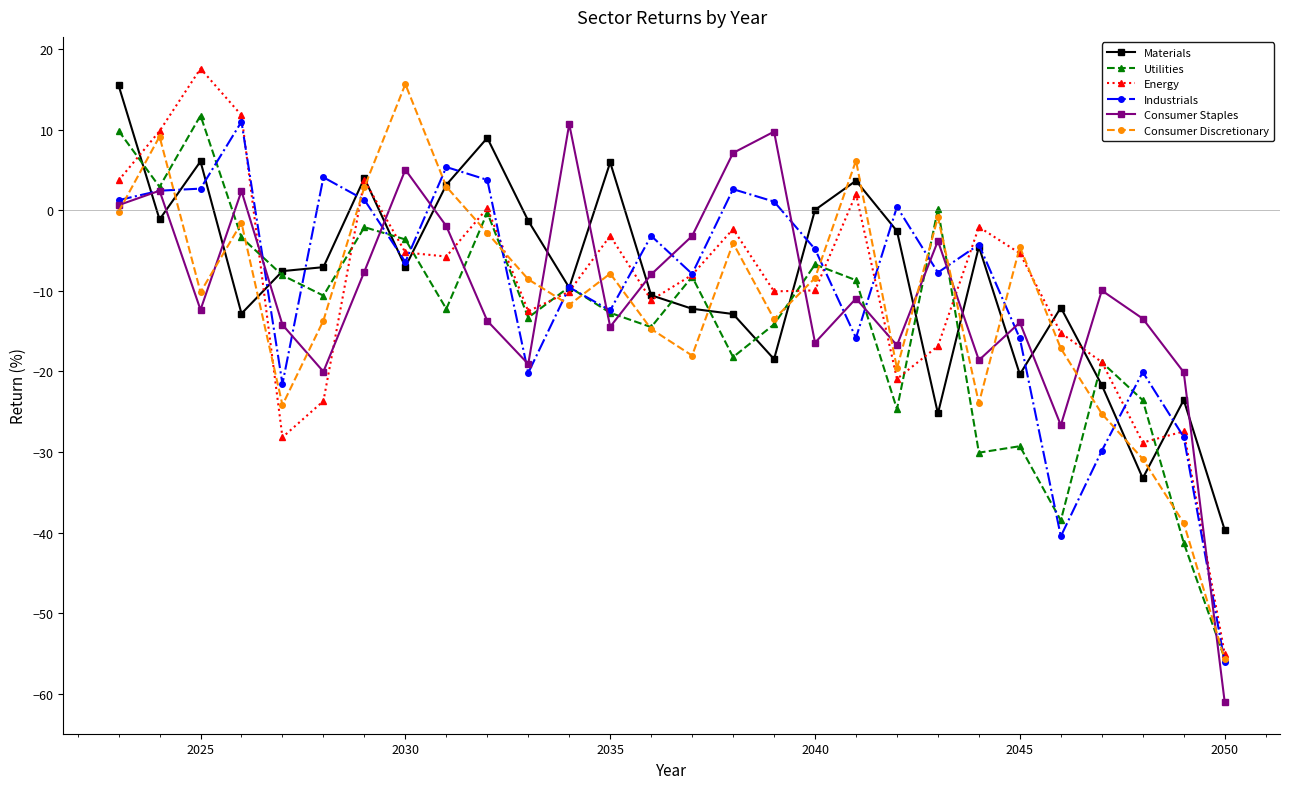

True or false: Materials has more than 0 interior local peaks.

True